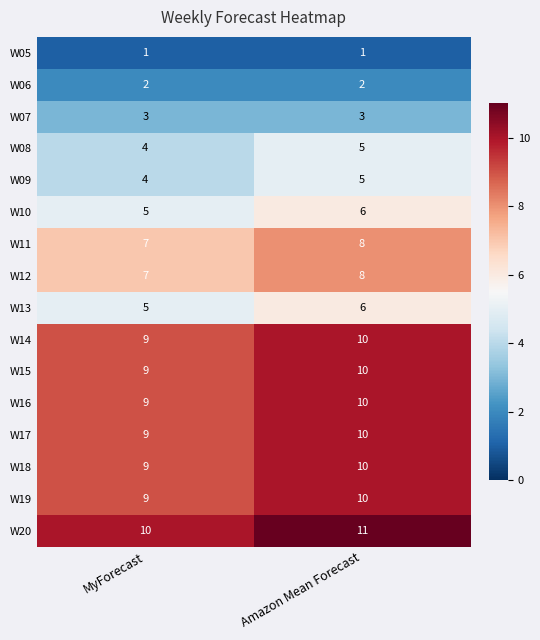

Rank the categories by W14 value from highest to lowest.

Amazon Mean Forecast, MyForecast